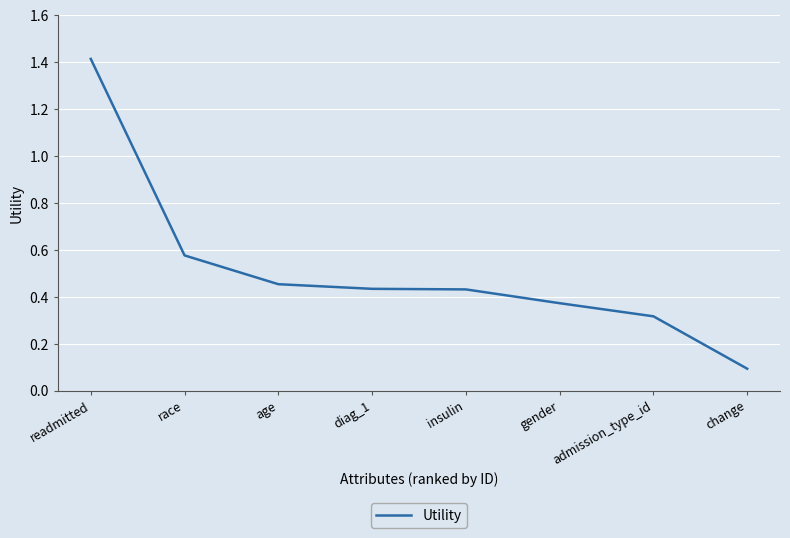

What position from the right is race?

7